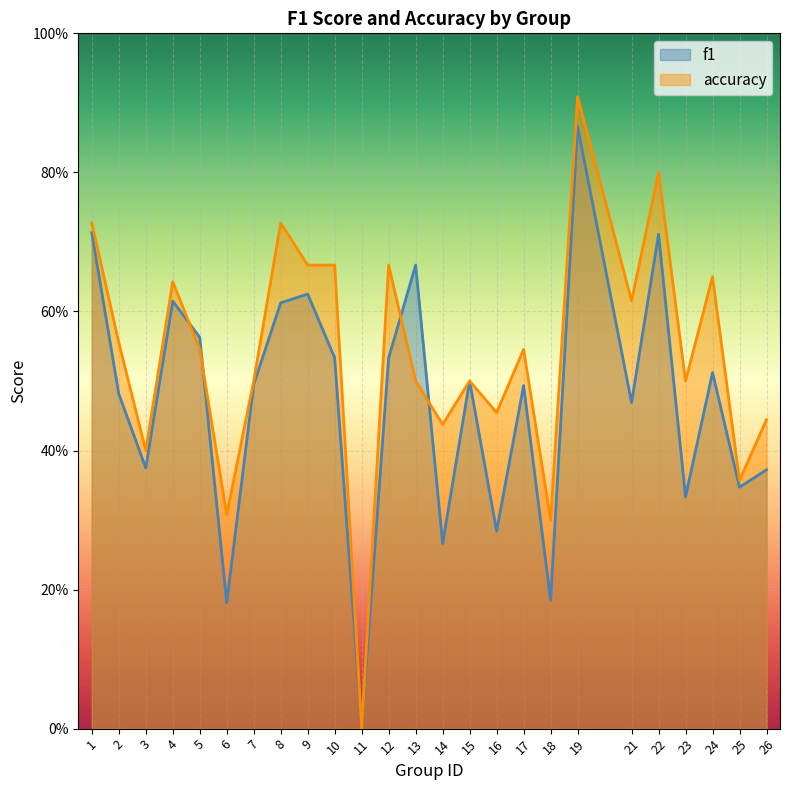

Reading left to right, what are all the values shown in this chart?

f1: 0.7	0.5	0.4	0.6	0.6	0.2	0.5	0.6	0.6	0.5	0.0	0.5	0.7	0.3	0.5	0.3	0.5	0.2	0.9	0.5	0.7	0.3	0.5	0.3	0.4
accuracy: 0.7	0.6	0.4	0.6	0.5	0.3	0.5	0.7	0.7	0.7	0.0	0.7	0.5	0.4	0.5	0.5	0.5	0.3	0.9	0.6	0.8	0.5	0.7	0.4	0.4